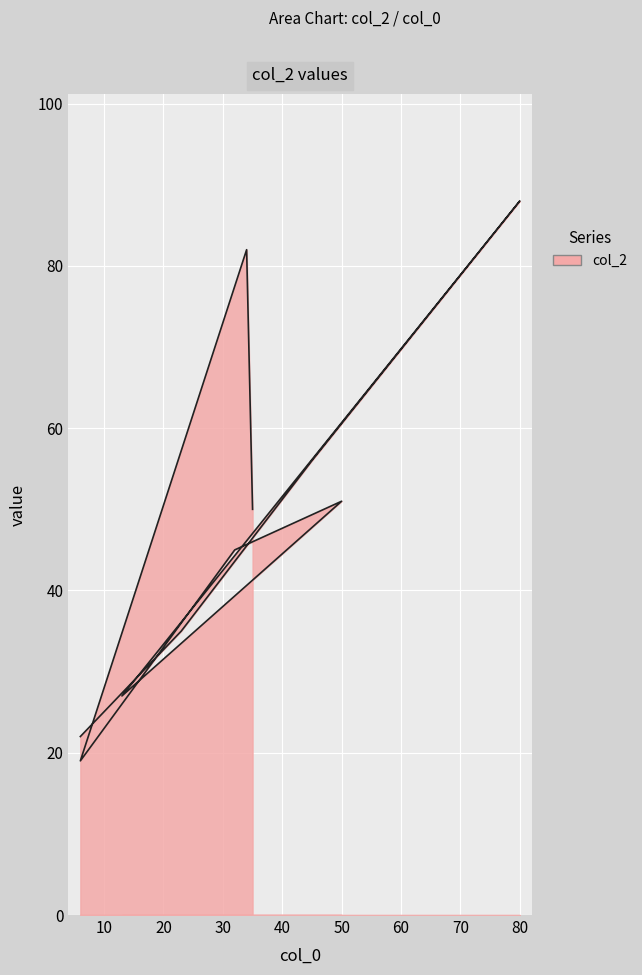

At which category does the chart reach its minimum across all series?

6